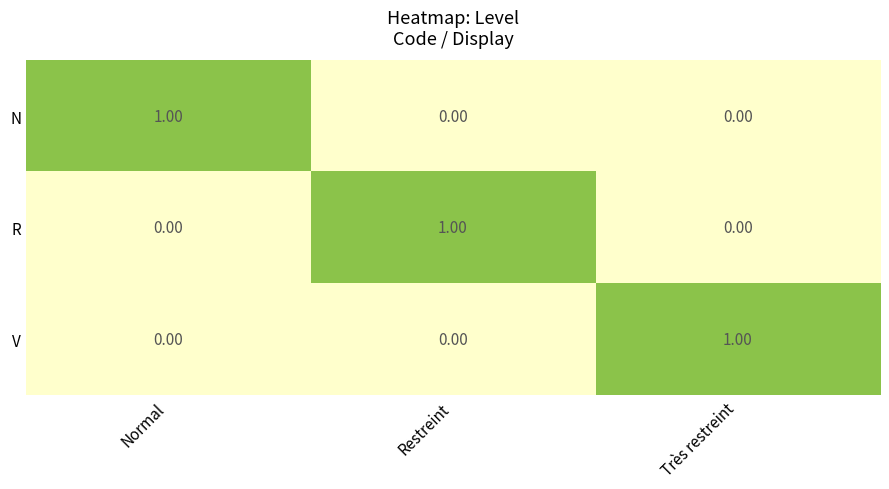

Which category has the highest value in the R series?

Restreint